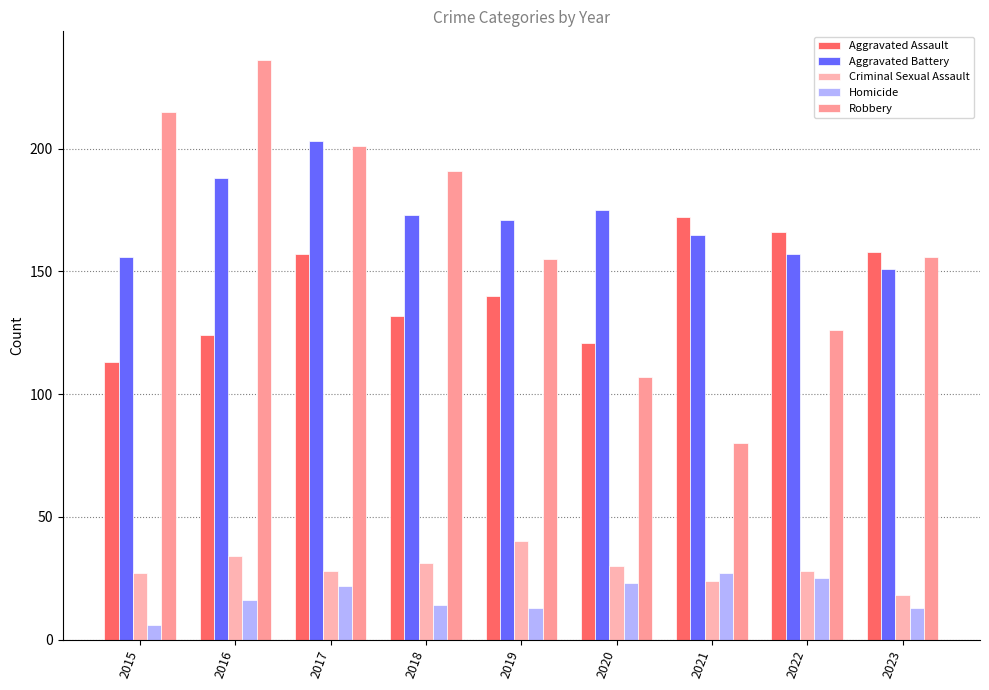

Which series has the largest total across all categories?

Aggravated Battery